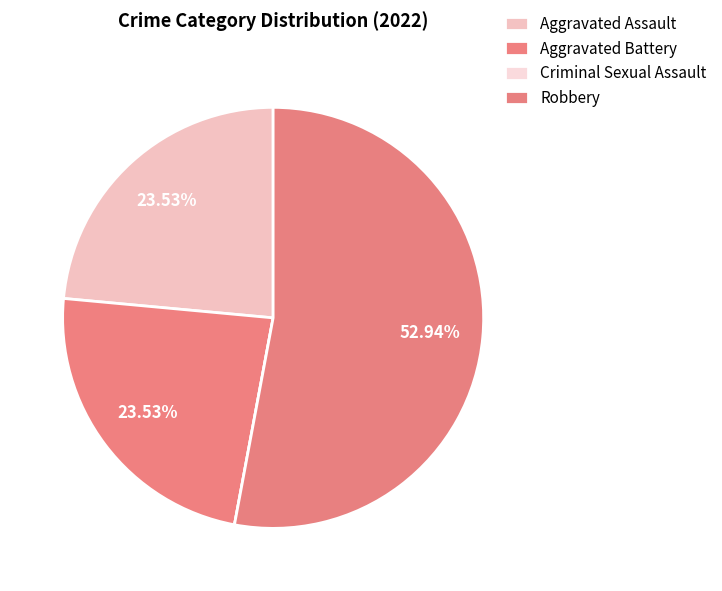

Does Robbery account for over 50% of the chart?

Yes